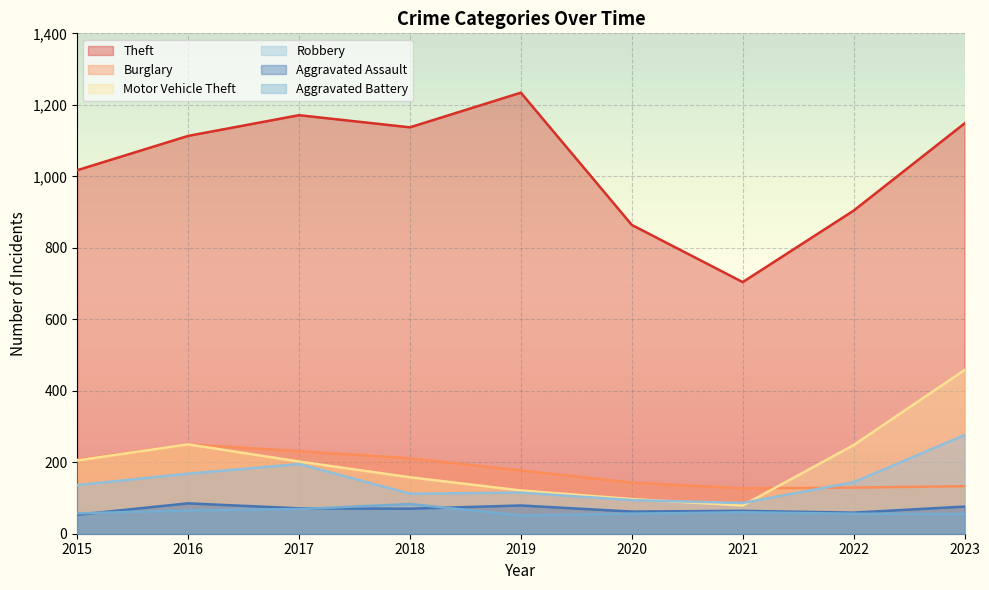

Does the chart display data point markers on the line(s)?

No